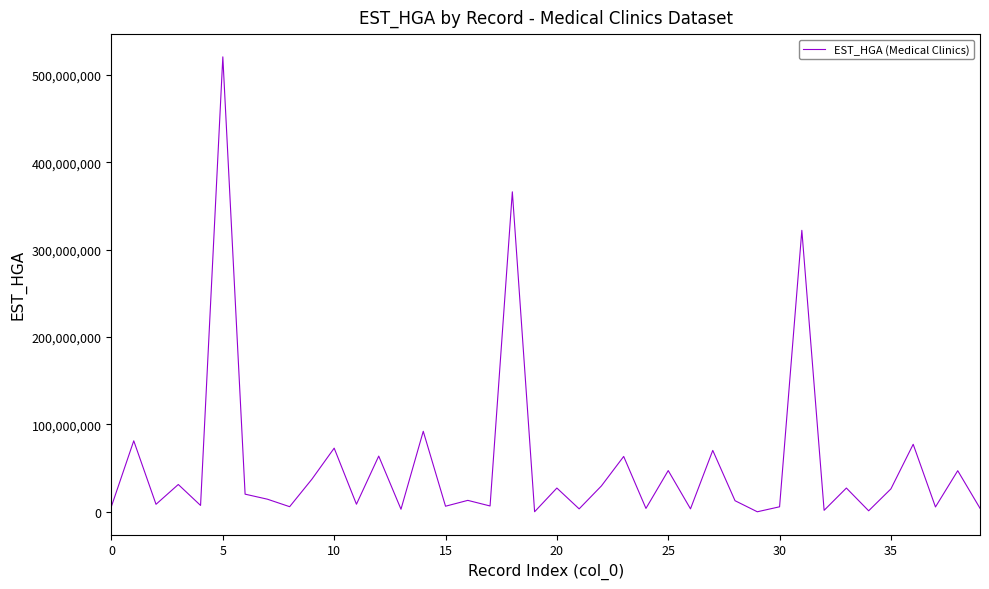

What is the difference between the maximum and minimum values?

520292972